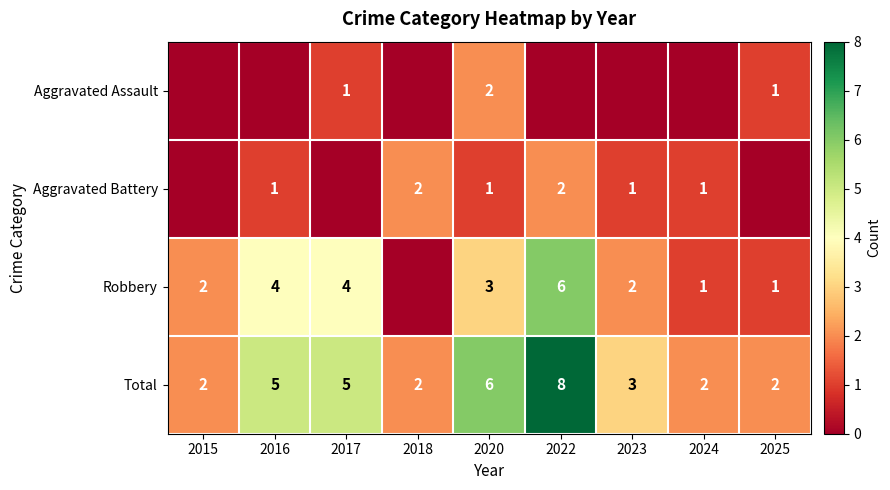

How many series are shown in this chart?

4